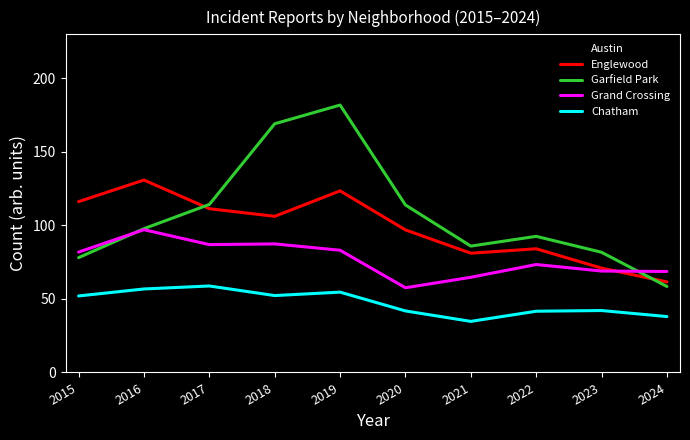

What is the sum of all Englewood values?

983.0